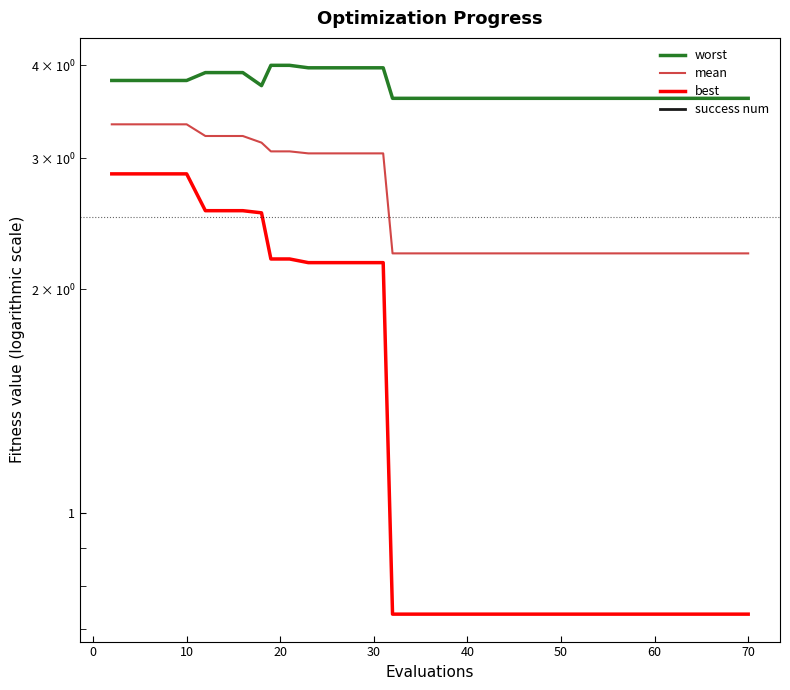

What is the difference between the maximum and minimum values in the mean series?

1.1